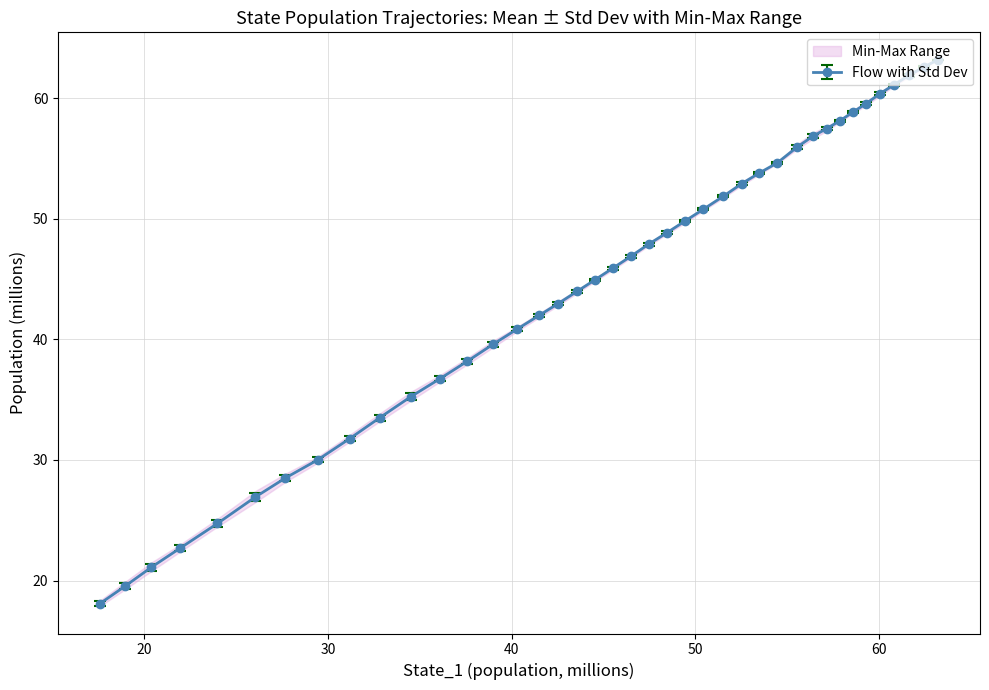

How many data points in State_2 are above 46?

20